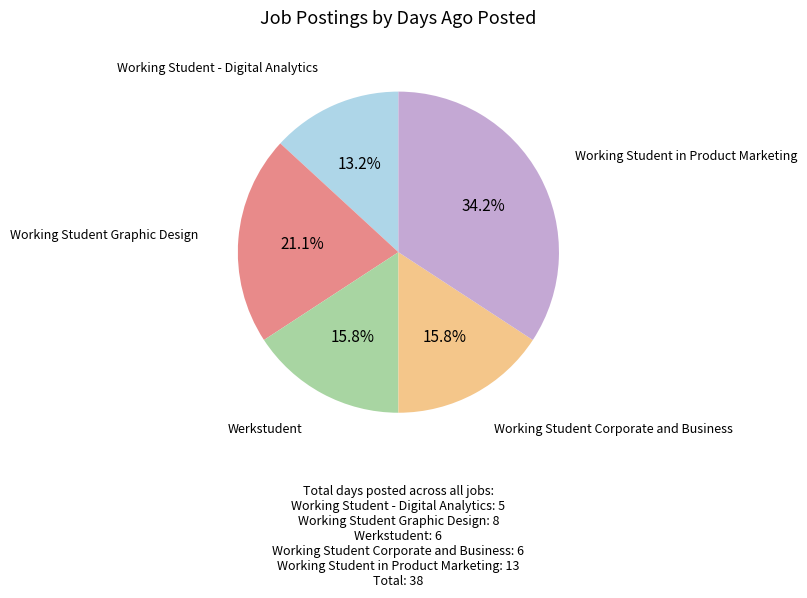

Does any single category account for the majority?

No